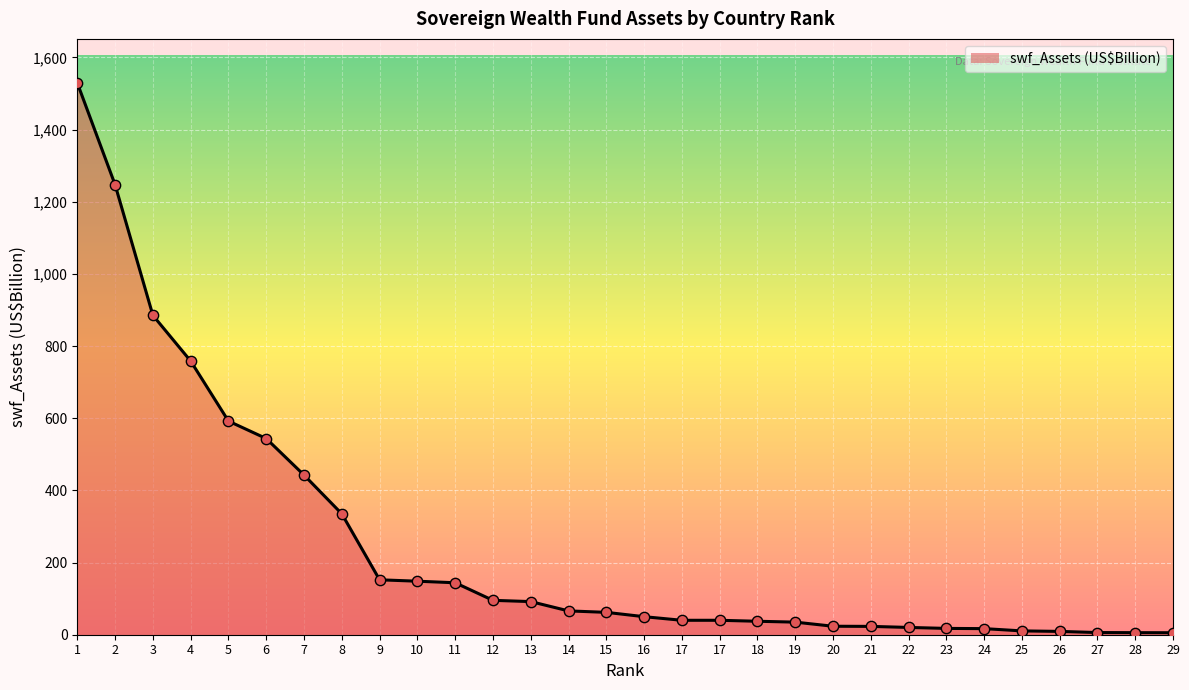

Approximately how many times larger is the value at 12 compared to 24?

5.6